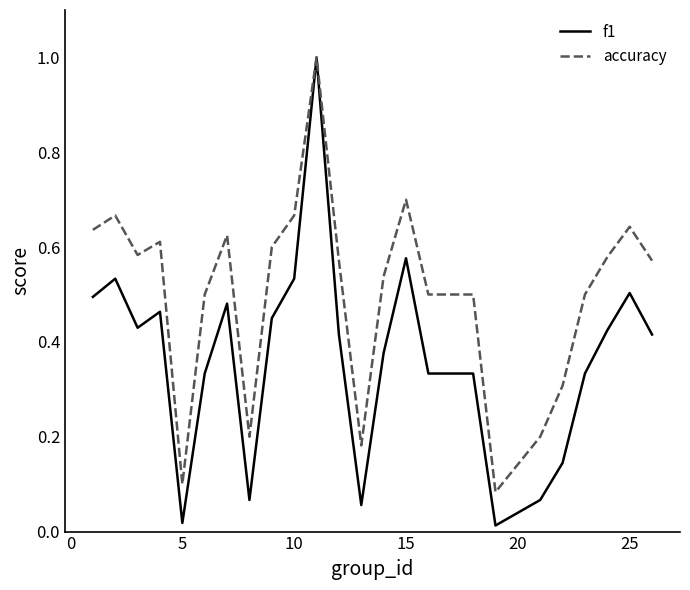

Which series has the largest range (max minus min)?

f1